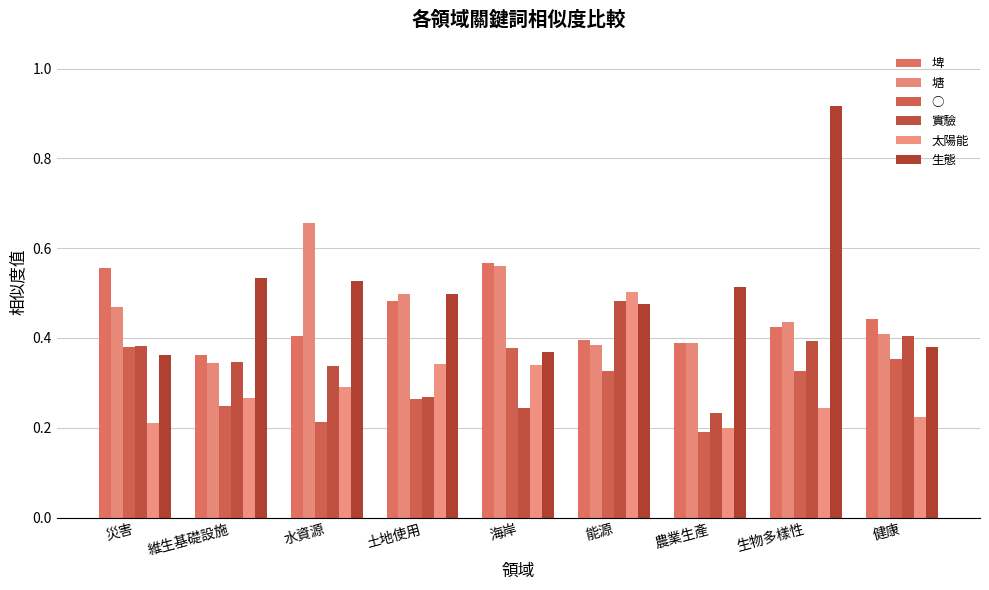

Between 災害 and 海岸, which is larger?

海岸